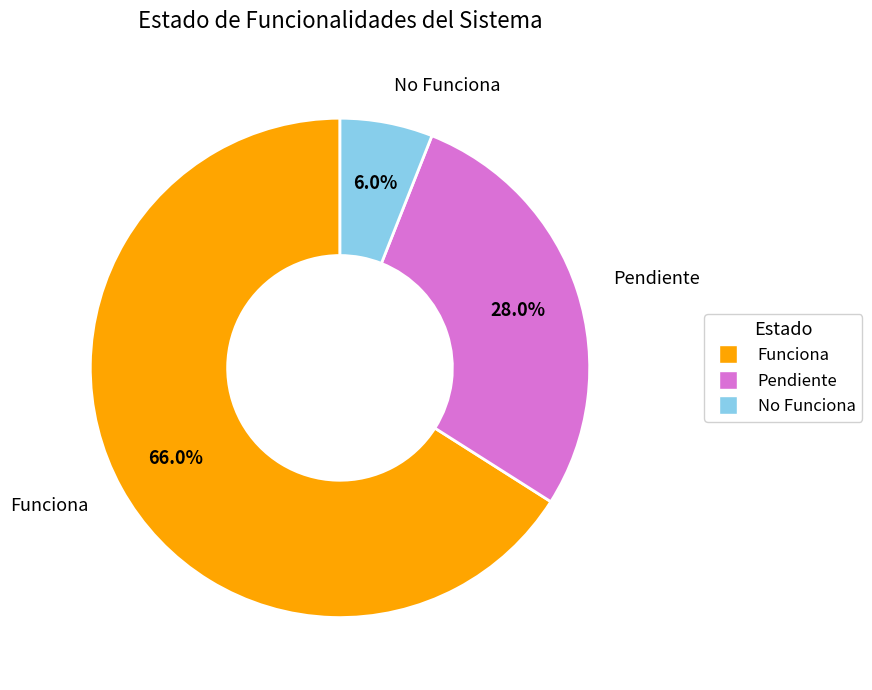

Approximately how many times larger is the value at Funciona compared to No Funciona?

11.0